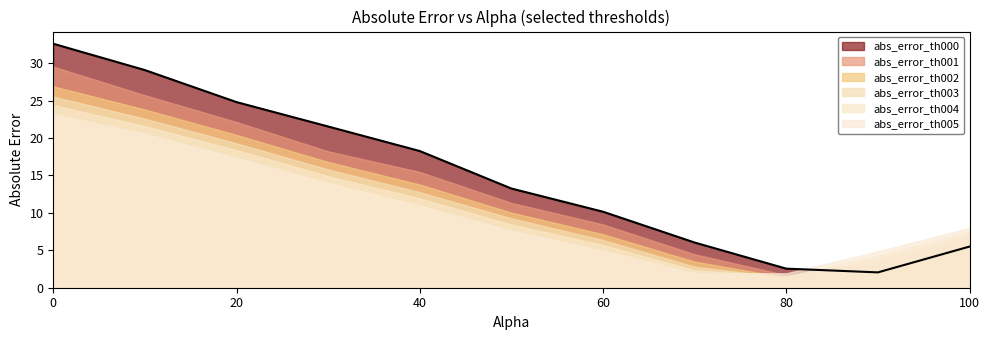

What is the minimum value shown in the chart?

1.4